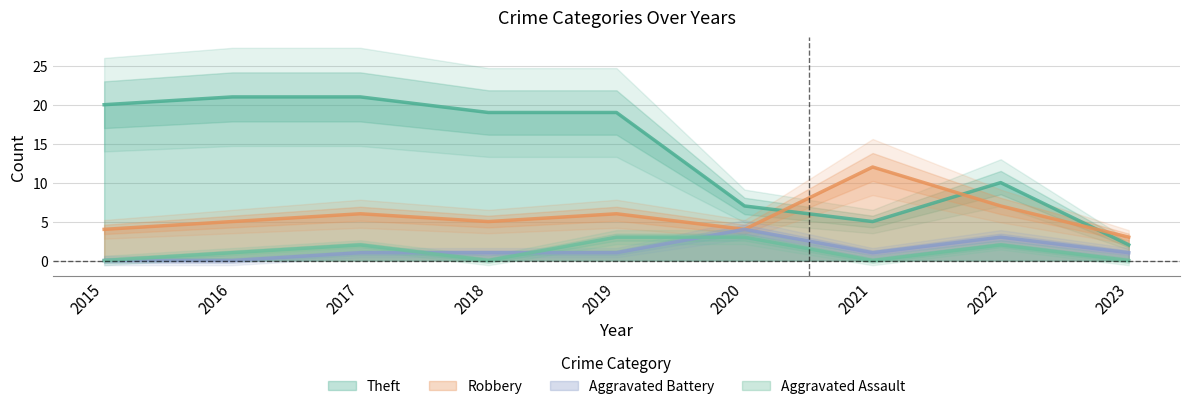

What is the sum of all Robbery values?

52